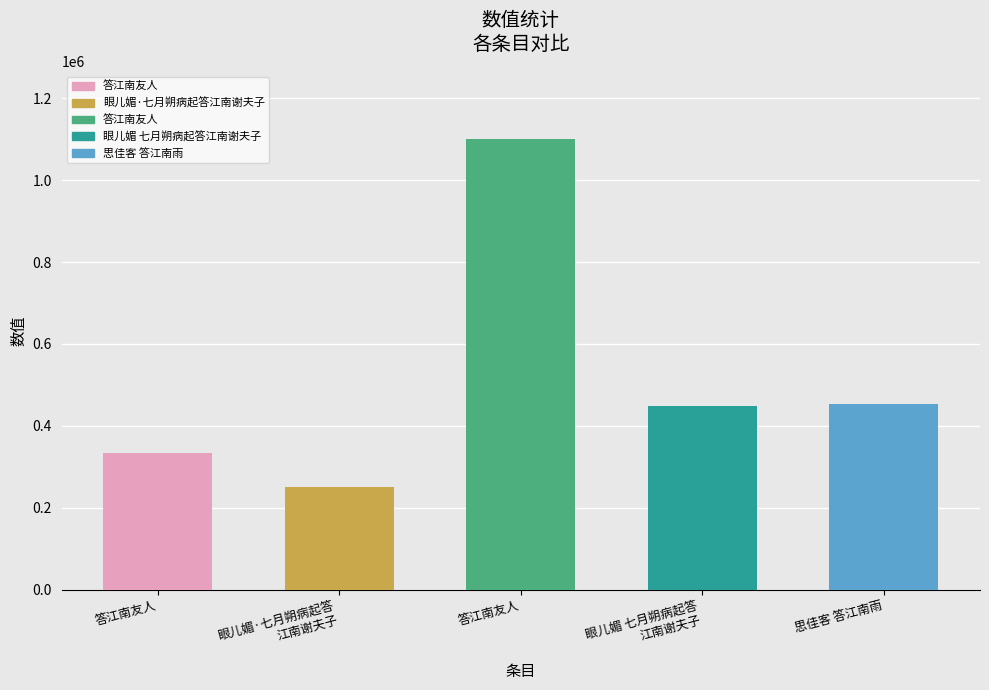

What is the maximum value shown in the chart?

1101066